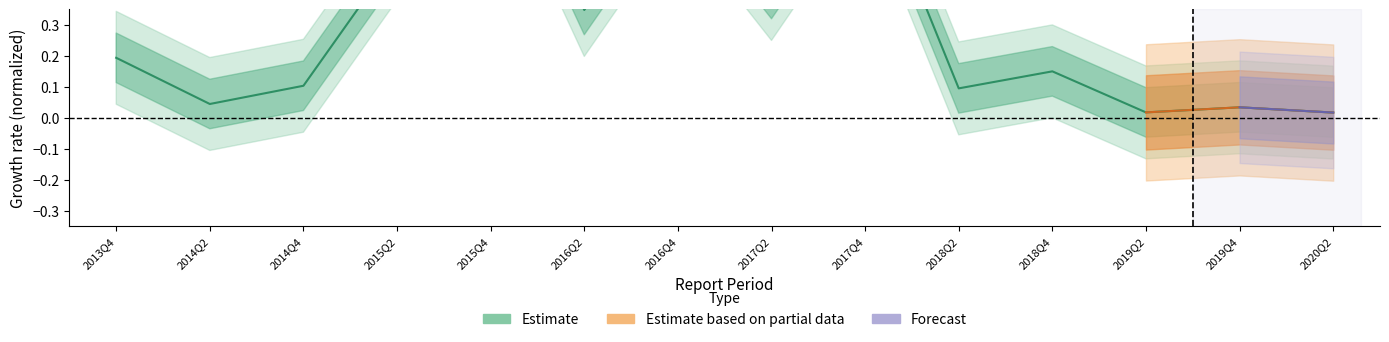

What is the label of the 13th point from the left?

2019Q4